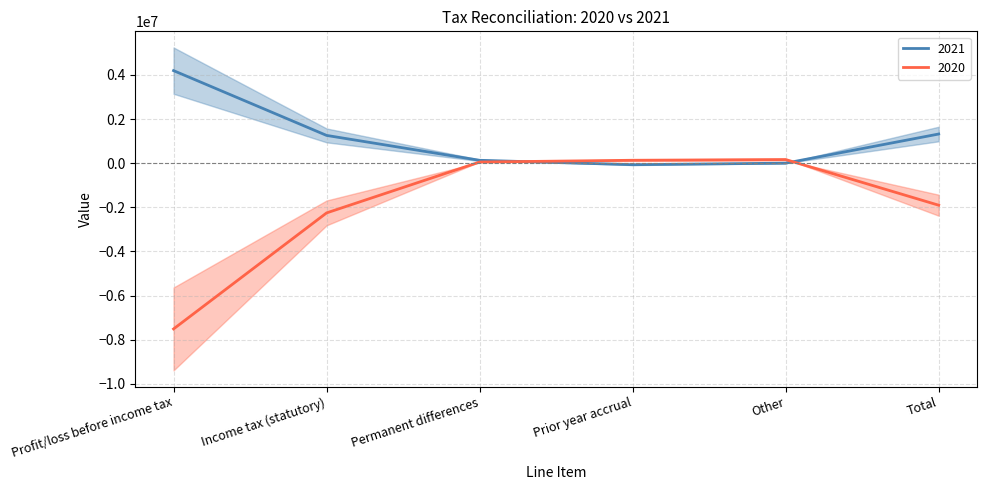

Reading left to right, transcribe all the data shown in this chart.

2021: 4195989	1258797	130765	-68451	1142	1322253
2020: -7513492	-2254048	51938	132263	164460	-1905387